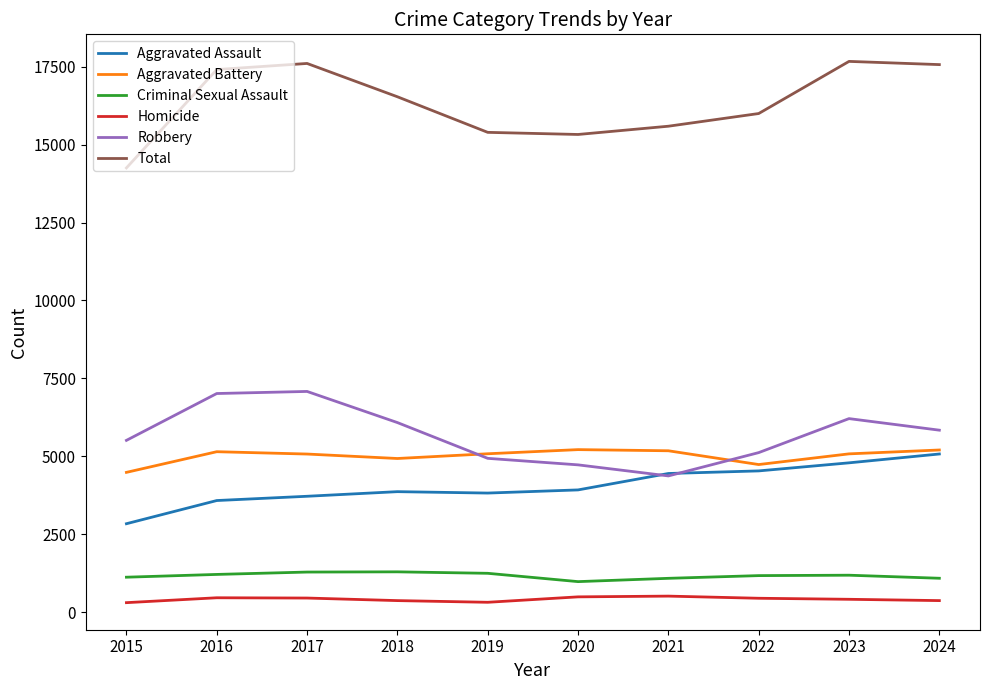

Rank the series at 2015 from highest to lowest value.

Total, Robbery, Aggravated Battery, Aggravated Assault, Criminal Sexual Assault, Homicide